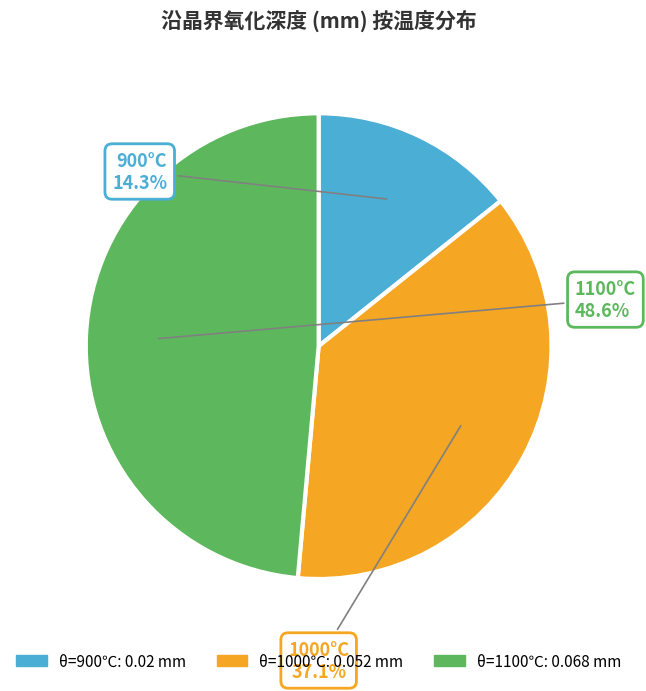

Is there a majority slice in this chart?

No